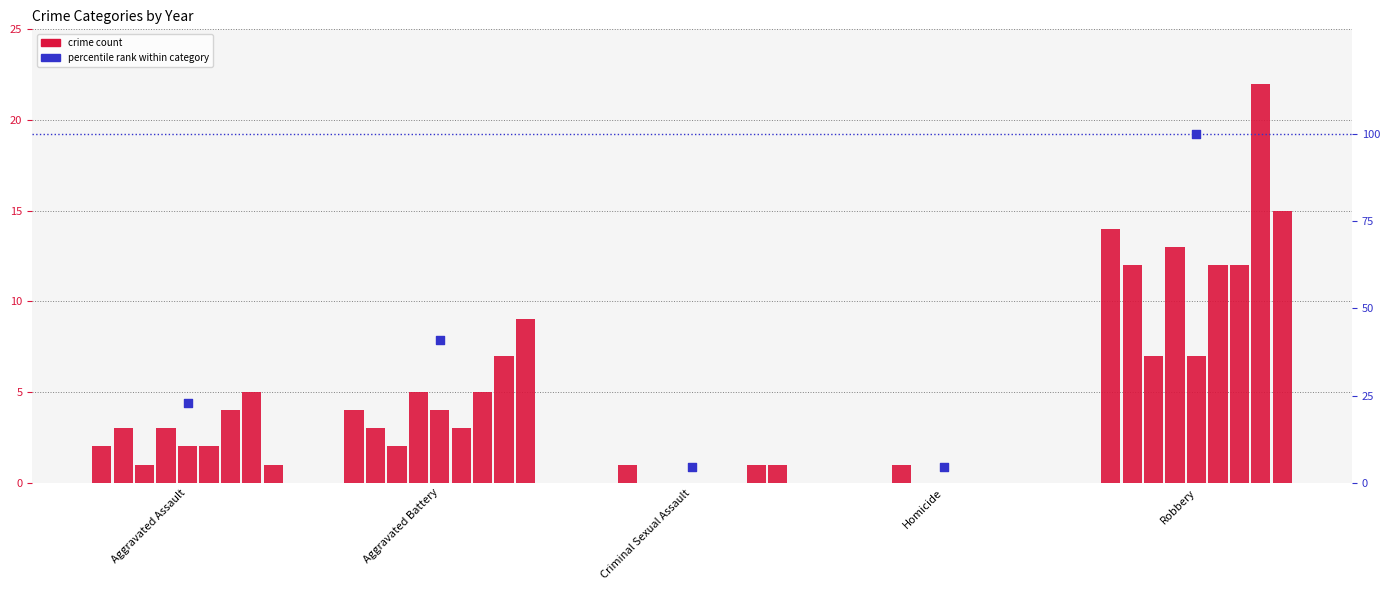

What is the ratio of the value at Homicide to the value at Aggravated Battery?

0.1